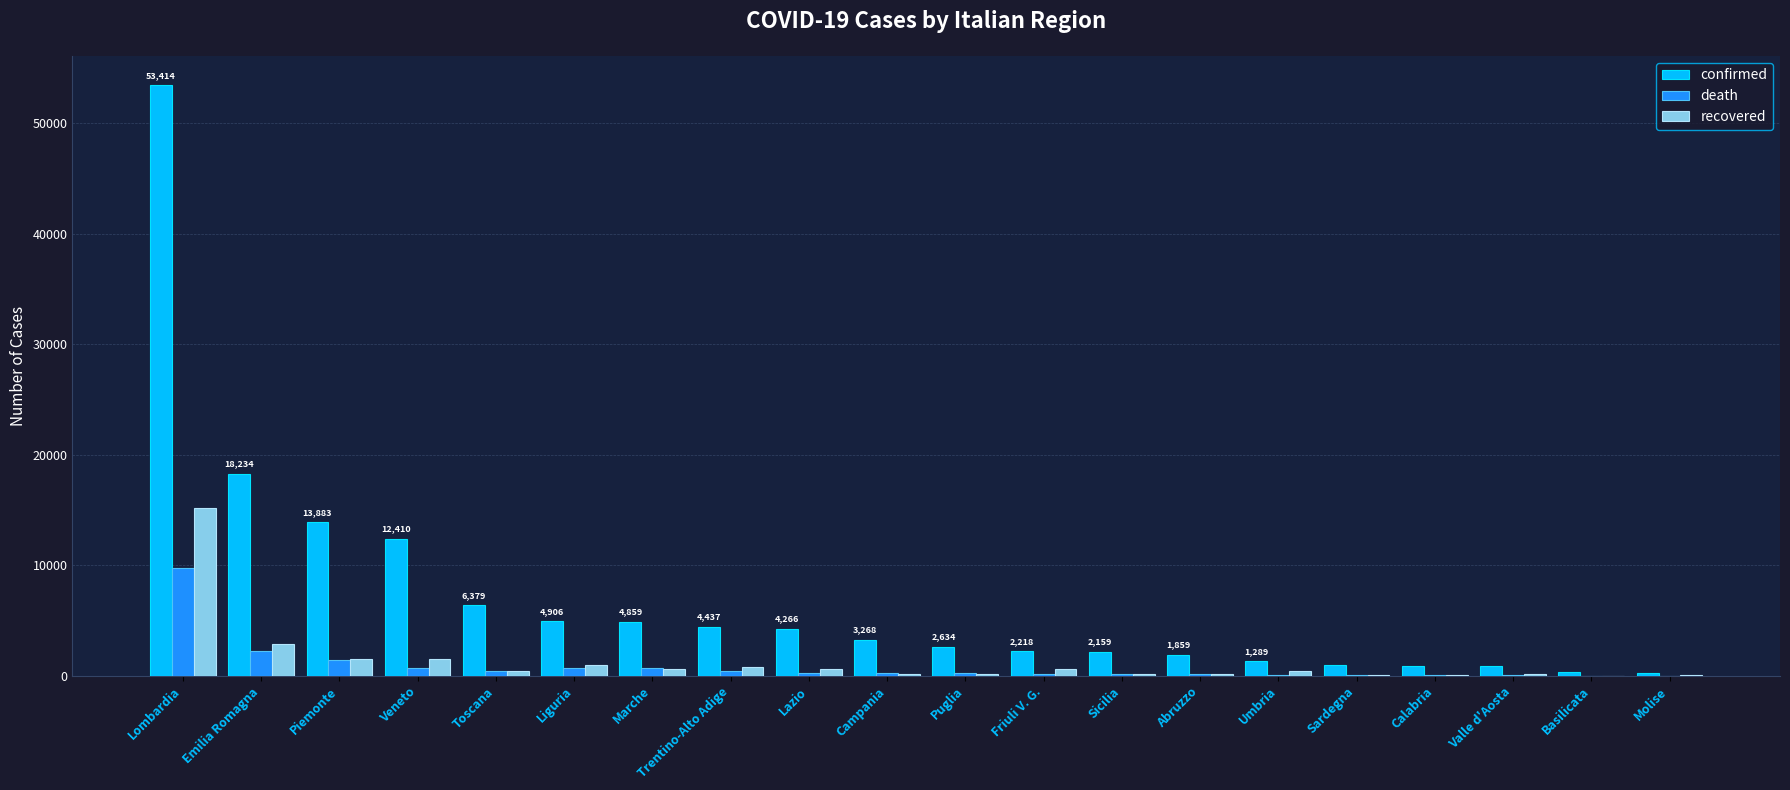

What is the sum of all confirmed values?

139422